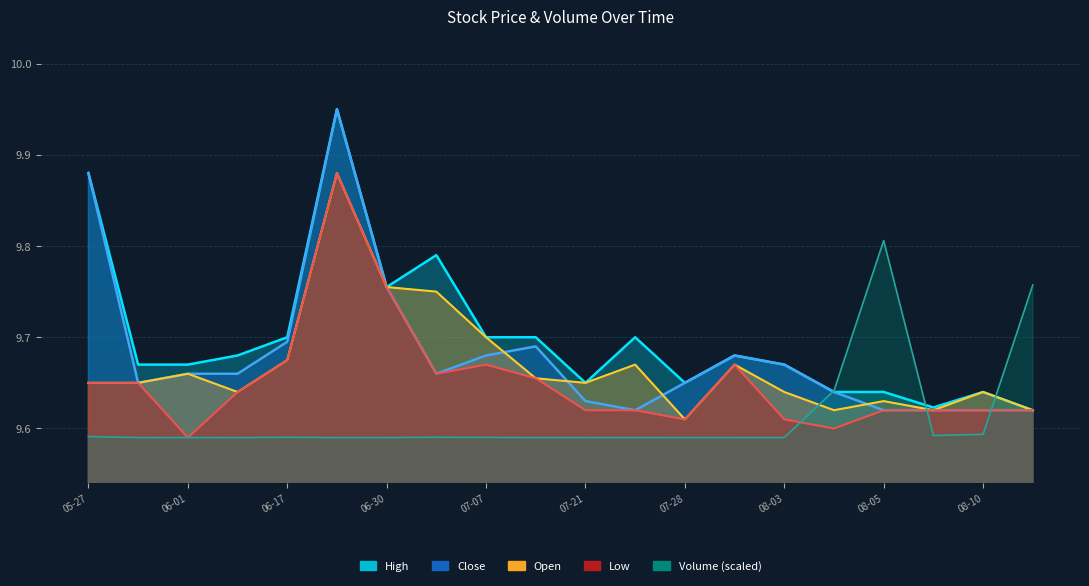

At how many categories does at least one series exceed 9?

20